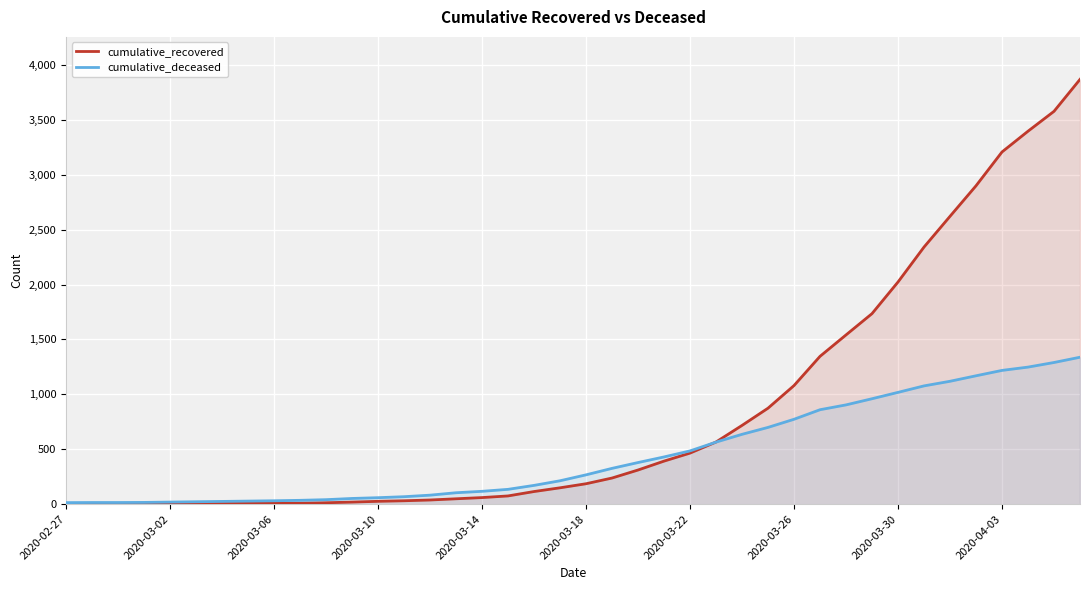

What is the difference between the second highest and second lowest values in the cumulative_recovered series?

3574